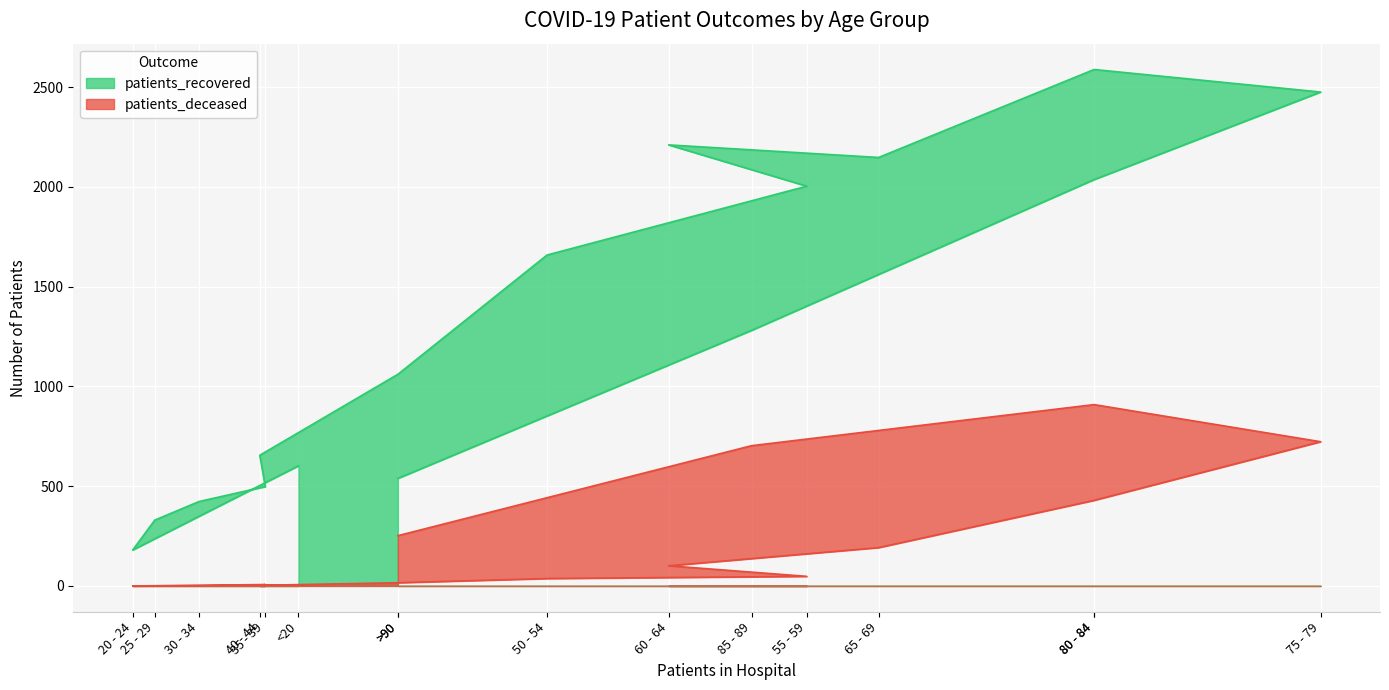

At which label is patients_recovered closest to 1384?

85 - 89